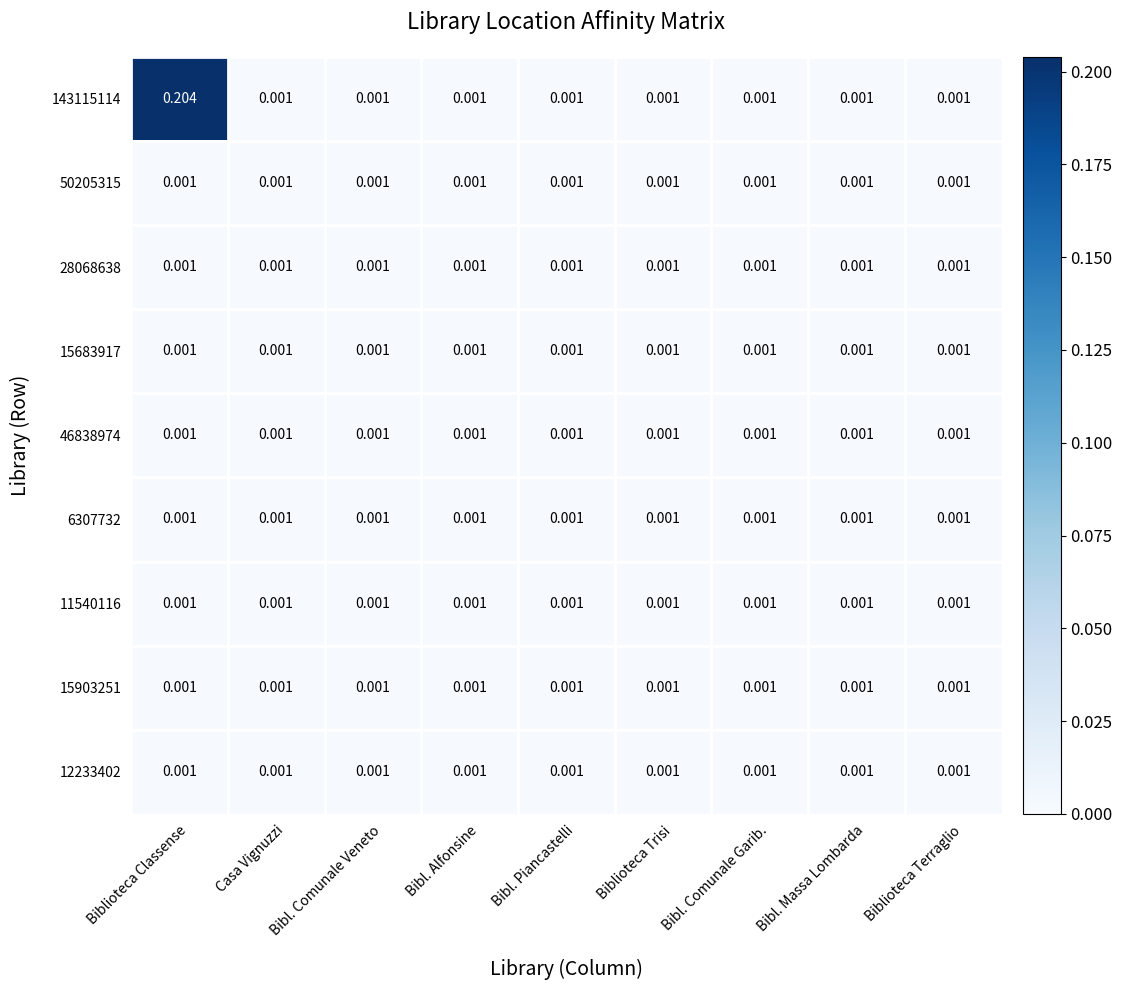

How many data points does each series have?

9